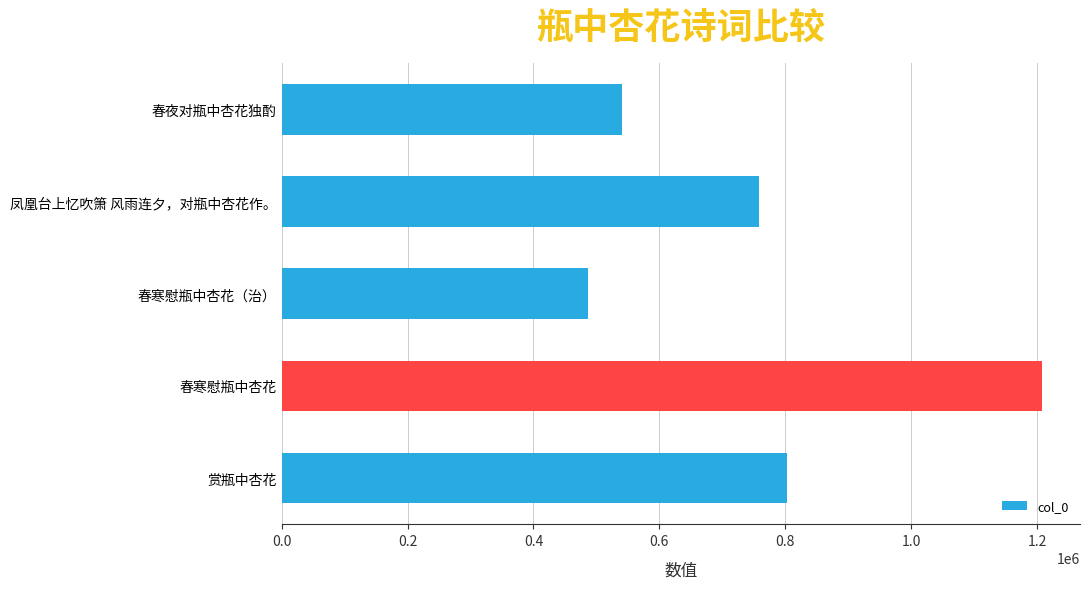

True or false: the data shows 803324 at 赏瓶中杏花.

True